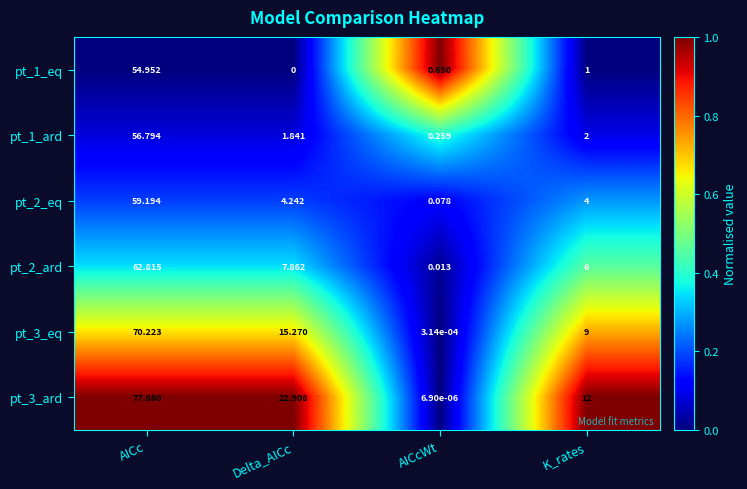

Rank the categories by pt_2_eq value from highest to lowest.

AICc, Delta_AICc, K_rates, AICcWt